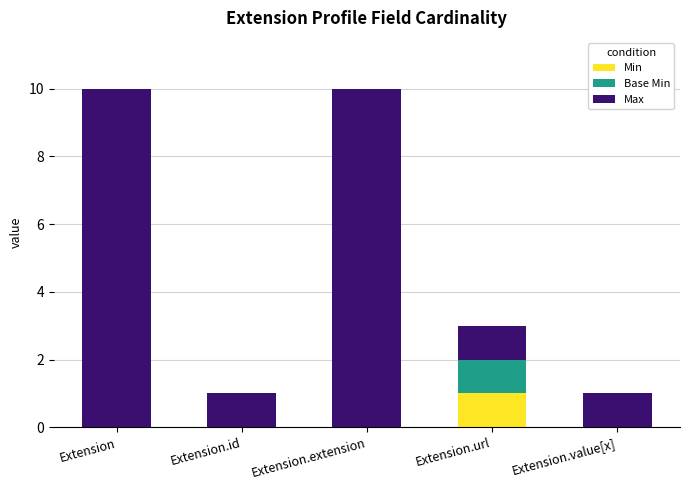

Which category has the highest value in the Min series?

Extension.url